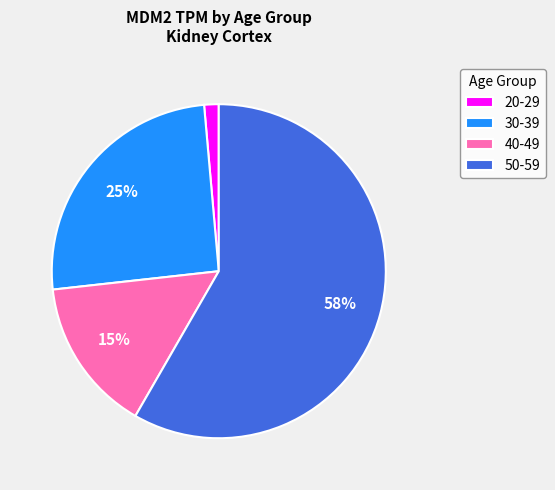

To the nearest percent, what is the combined percentage of 20-29 and 50-59?

60%